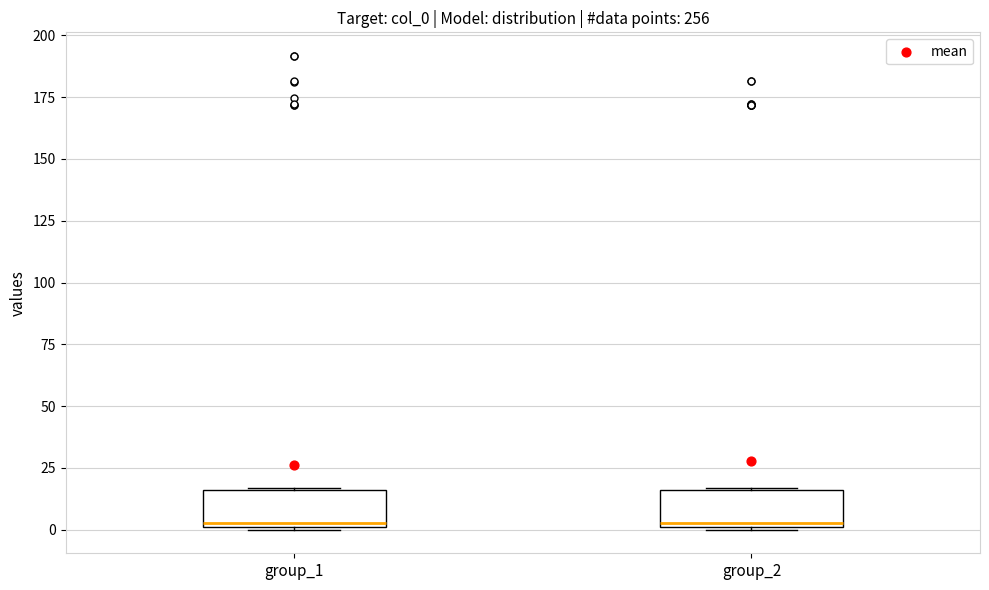

Where is the lower edge of the box for group_1 on the y-axis? The values are not printed on the chart, so give them approximately, as read against the axis.

0